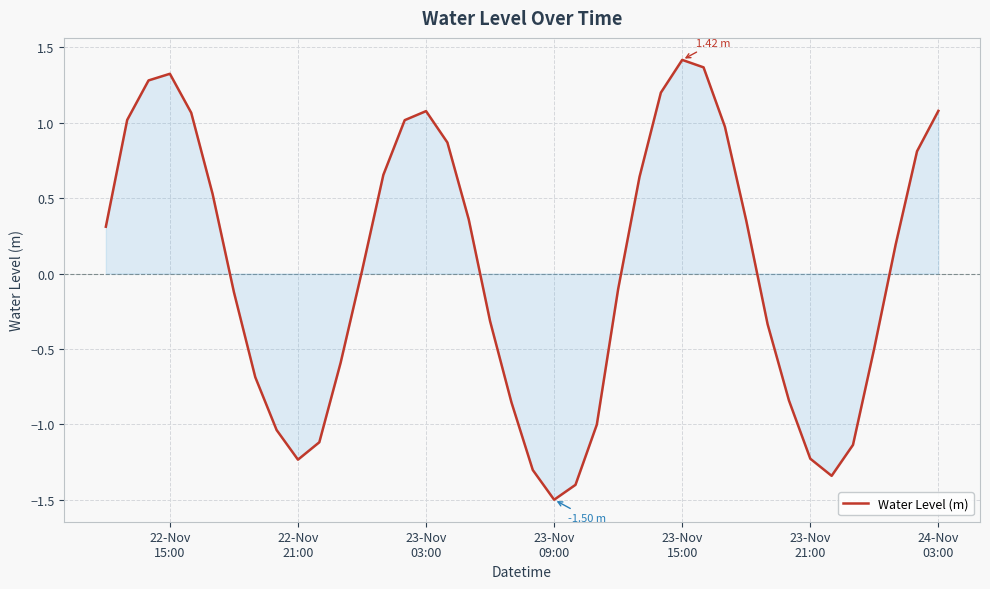

Does the chart display data point markers on the line(s)?

No